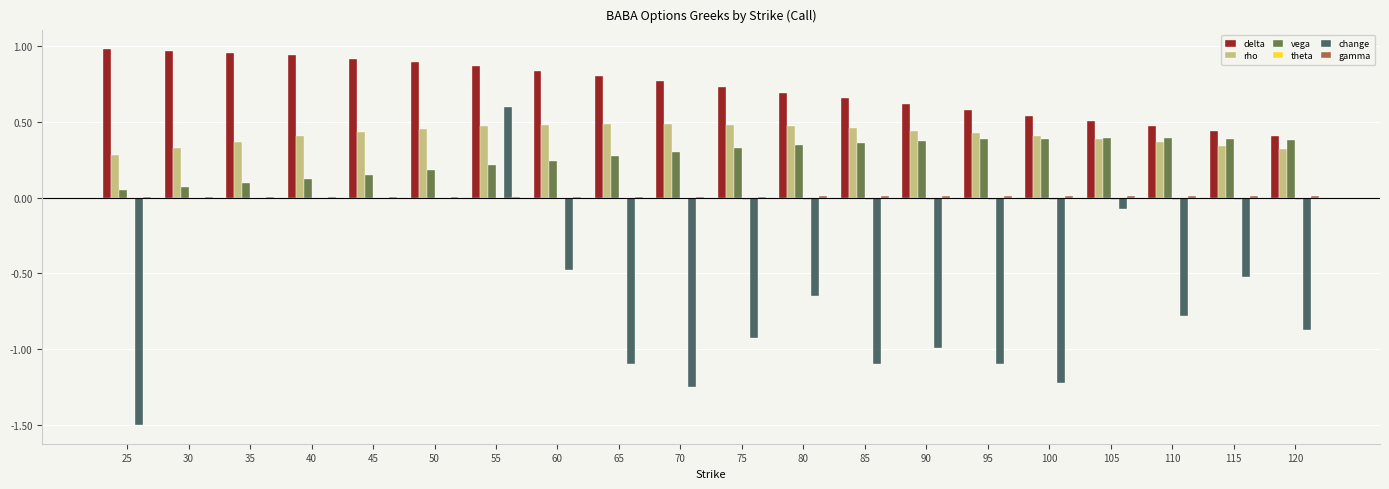

Which series has the largest range (max minus min)?

change